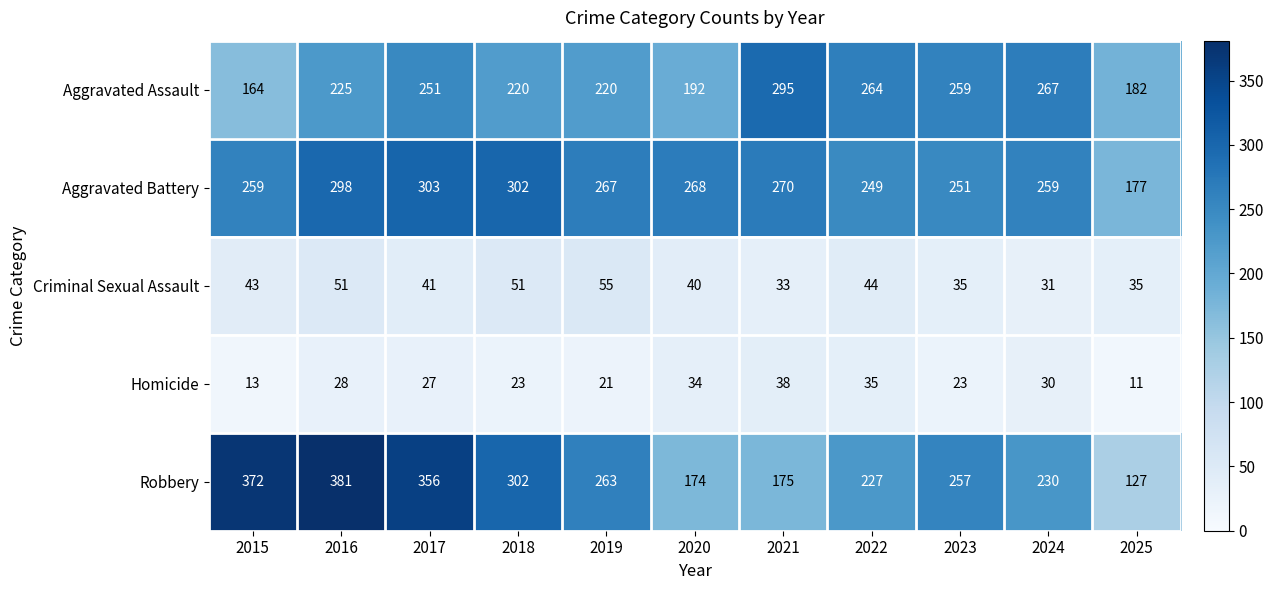

What is the sum of all Aggravated Battery values?

2903